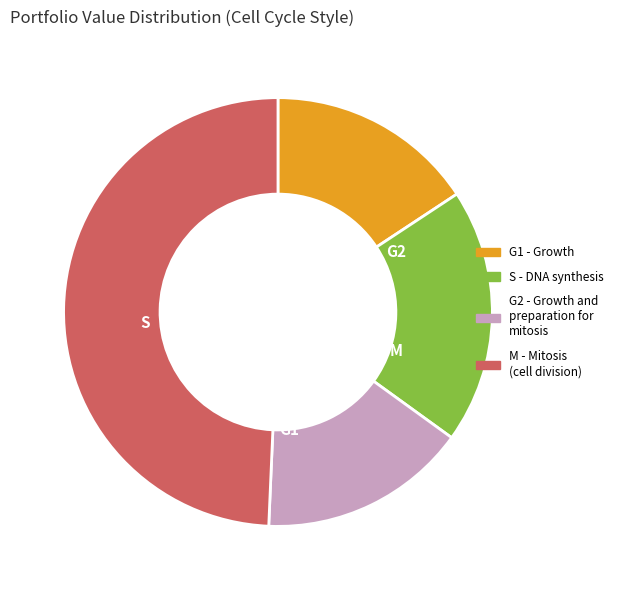

Does any single category account for the majority?

No